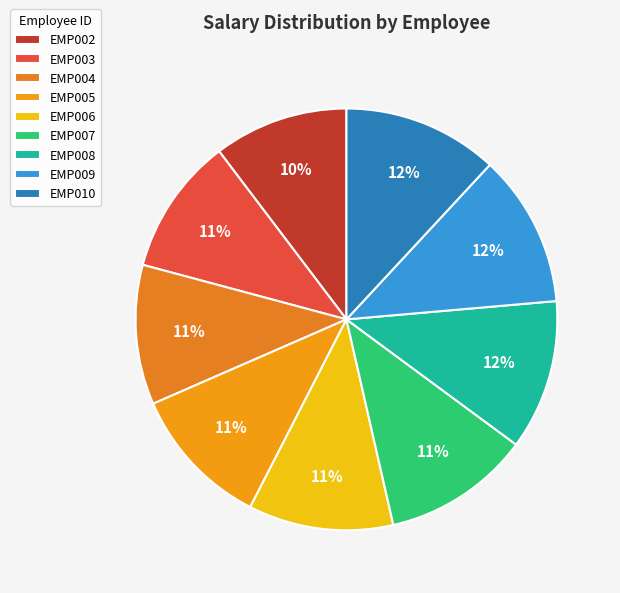

Rank the categories by value from highest to lowest.

EMP010, EMP009, EMP008, EMP007, EMP006, EMP005, EMP004, EMP003, EMP002